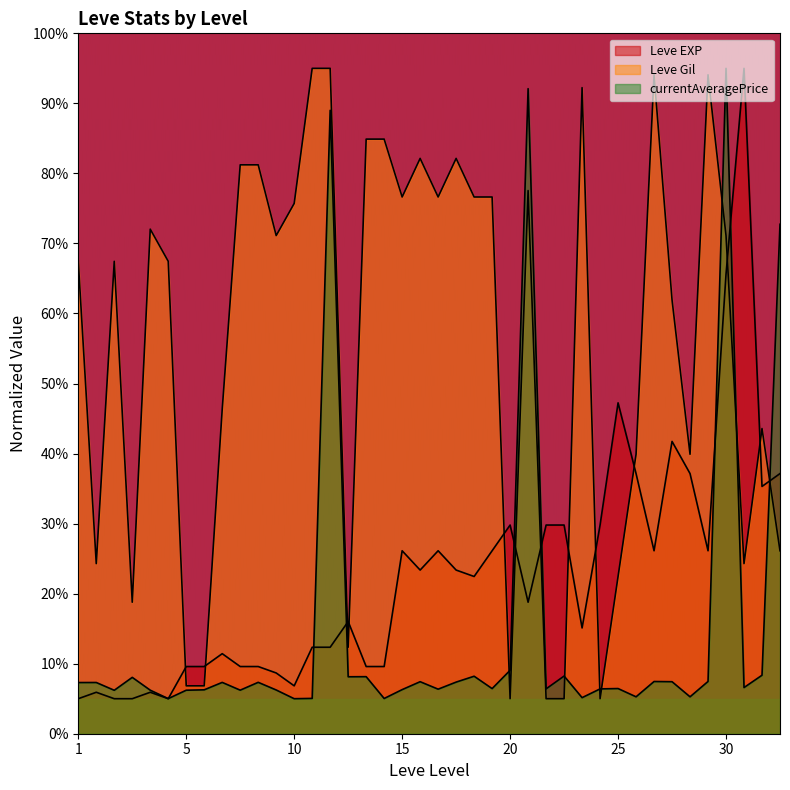

How many intersections are there between currentAveragePrice and Leve EXP?

8